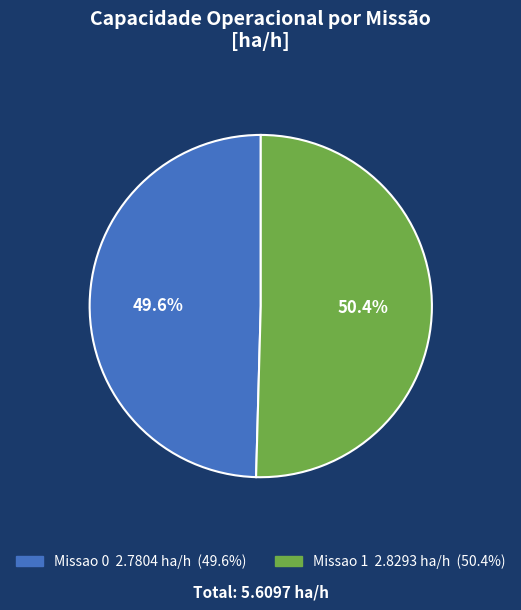

How many segments does this pie chart have?

2